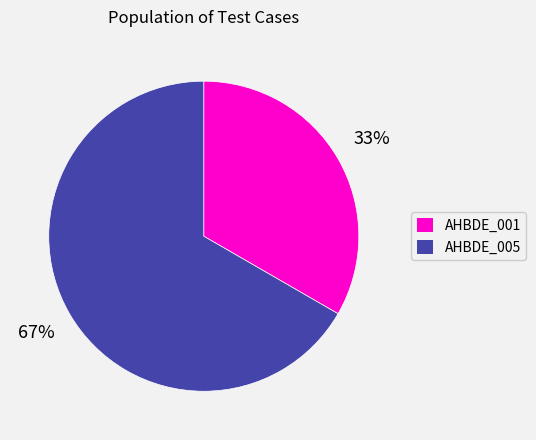

Does AHBDE_001 represent more than half of the total?

No